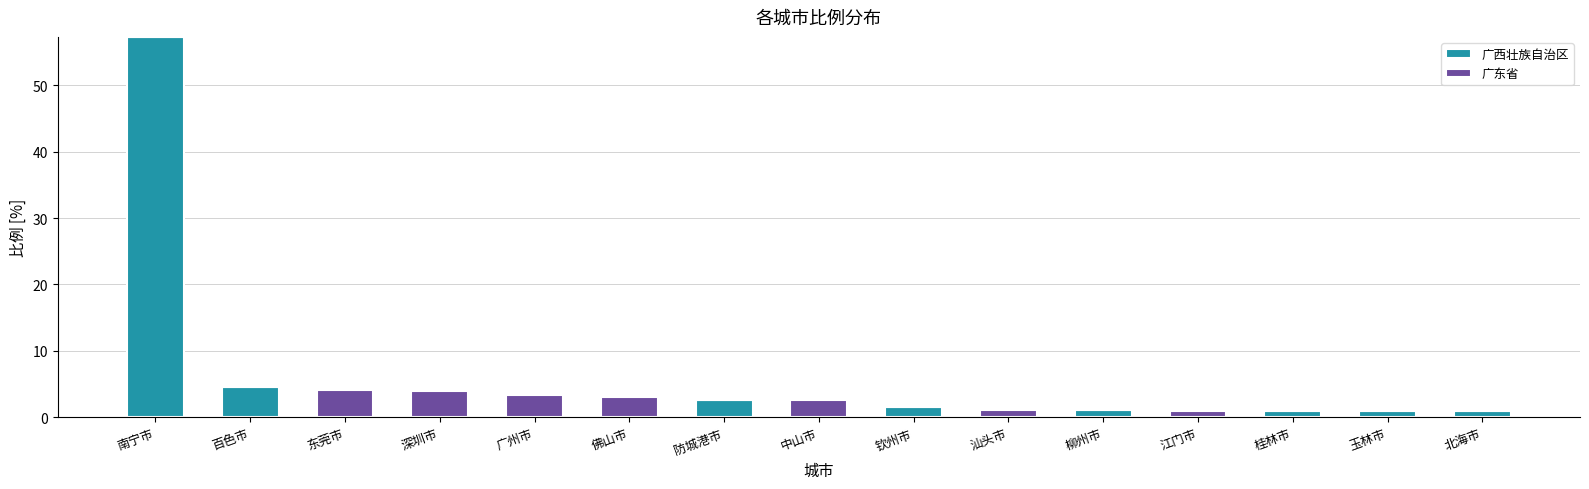

What is the sum of all 广西壮族自治区 values?

69.9